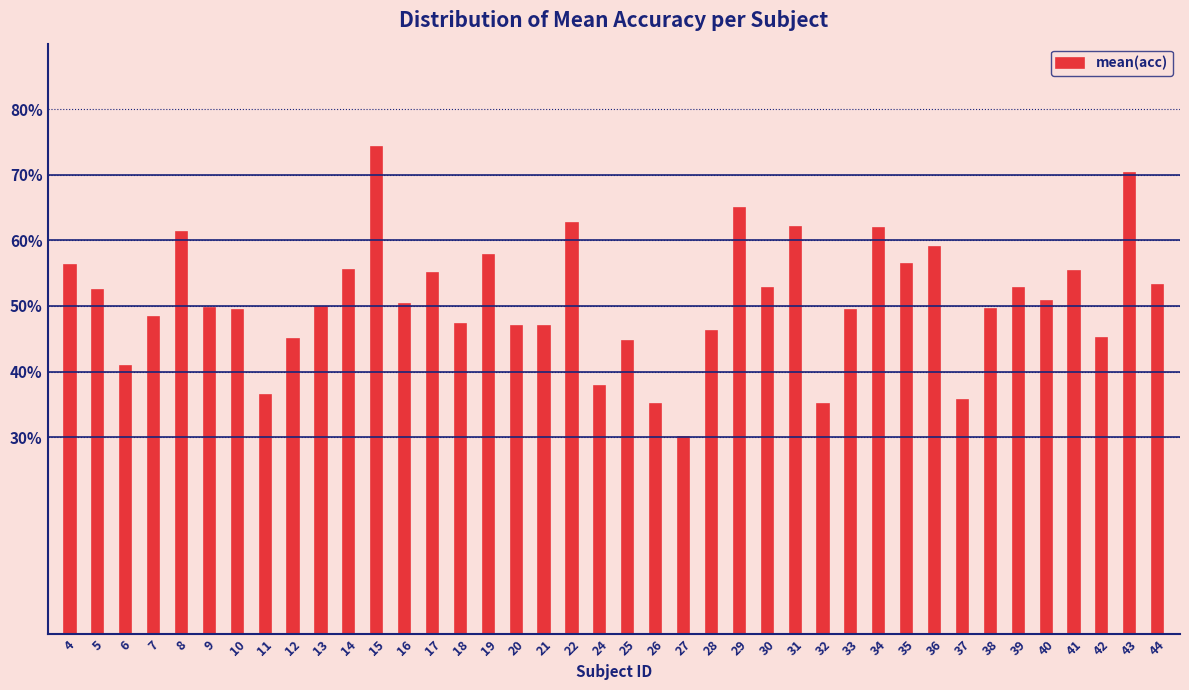

Read the value at 14.

55.5